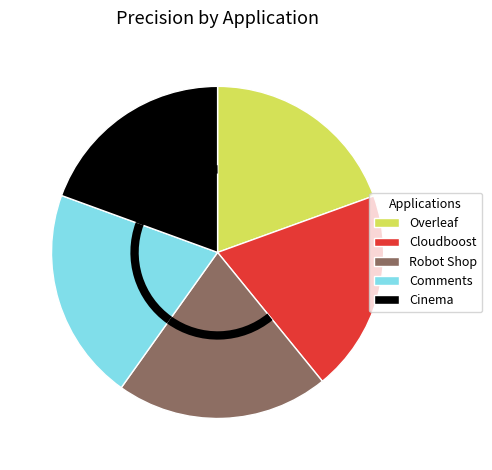

How many slices are in this pie chart?

5